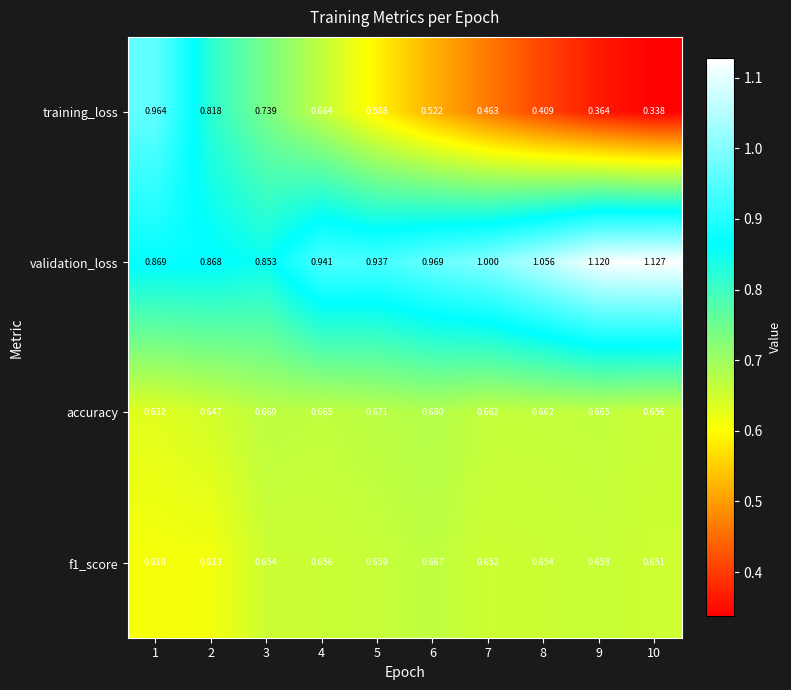

Between 4 and 9, which series saw the biggest shift?

training_loss